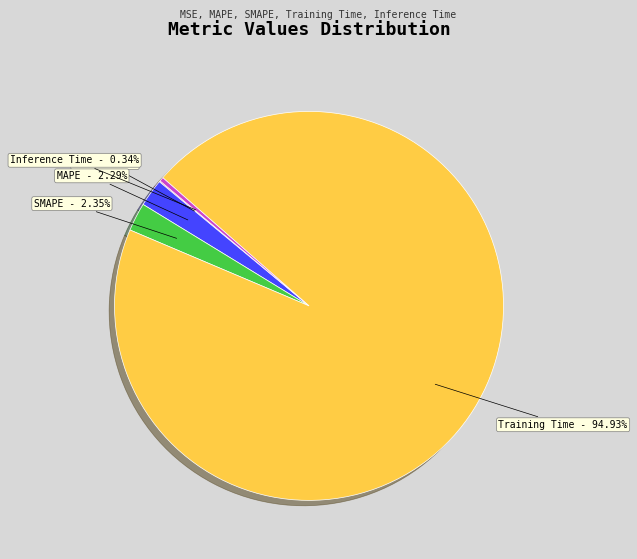

Do MAPE - 2.29% and Training Time - 94.93% together represent more than half of the pie?

Yes